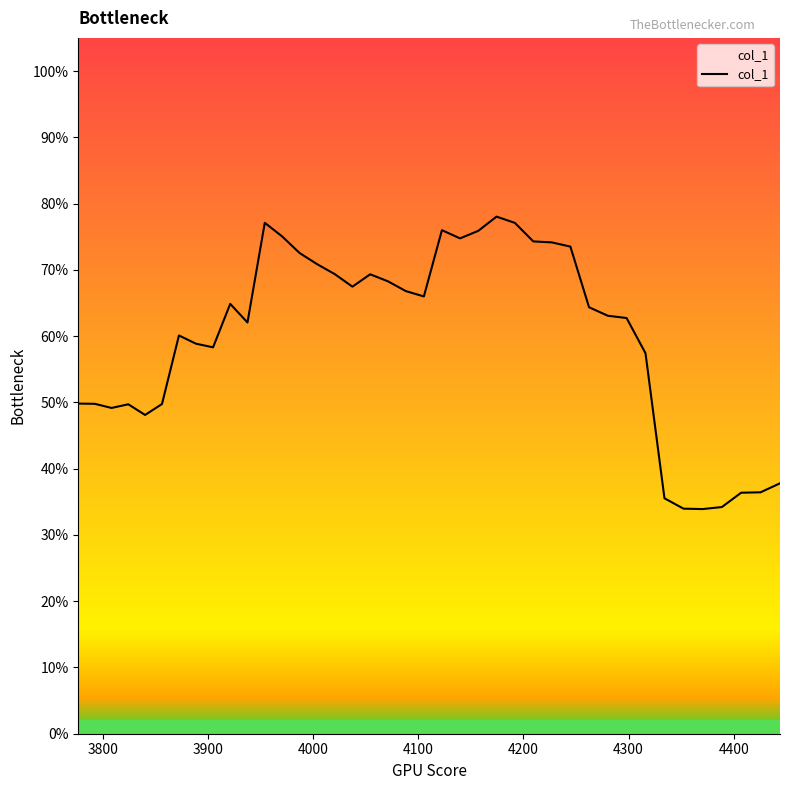

True or false: the data shows 0.5 at 36.

False